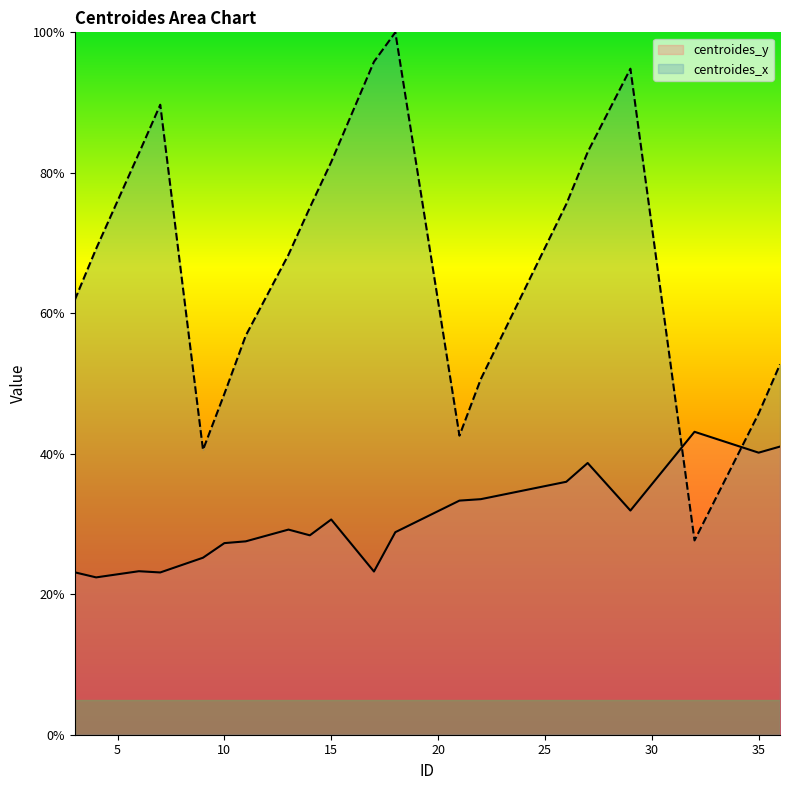

Where does the centroides_y series first go above 29?

13